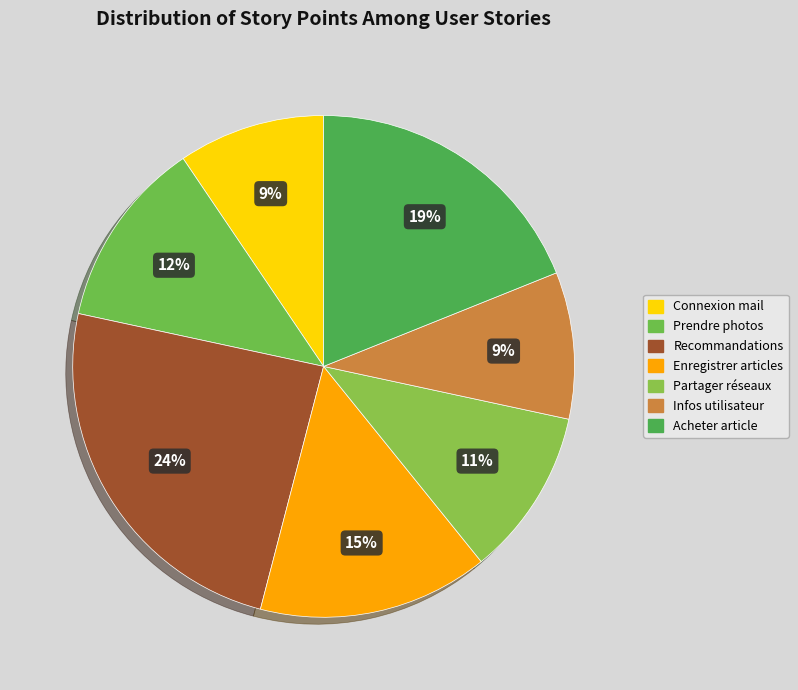

How many slices are in this pie chart?

7